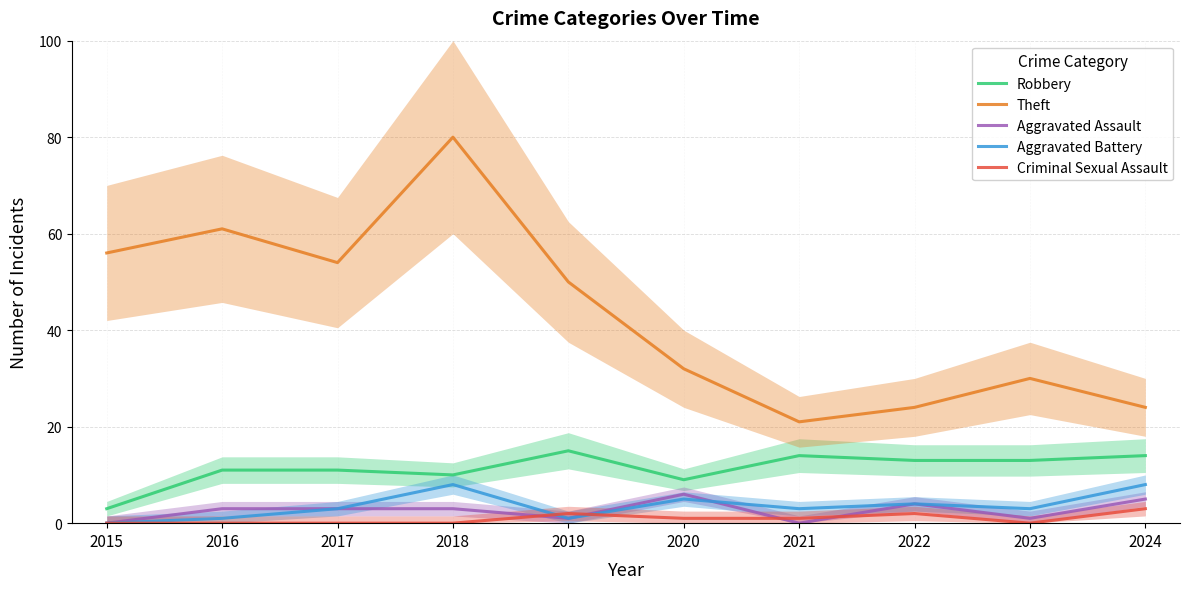

In Aggravated Battery, how many points are higher than both neighbors (excluding endpoints)?

3